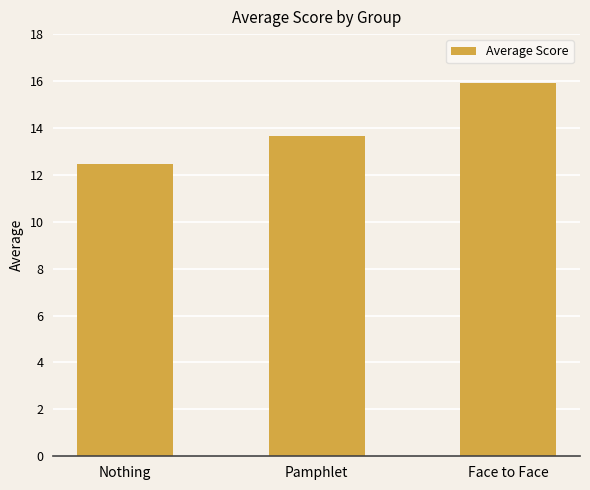

Reading left to right, transcribe all the data shown in this chart.

Nothing=12.5	Pamphlet=13.7	Face to Face=15.9